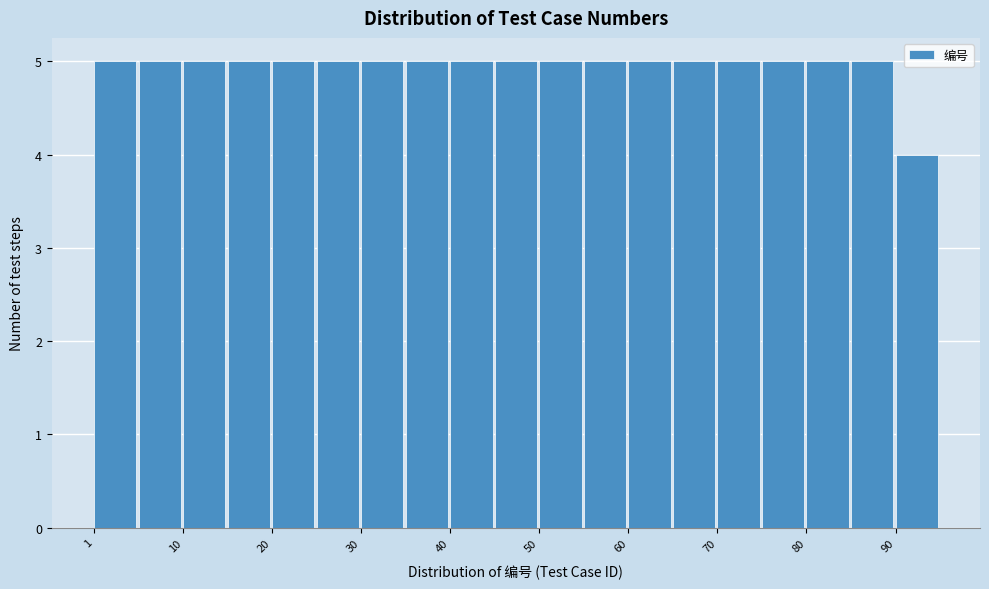

Reading left to right, transcribe this chart: for each bar, give the range it covers on the x-axis and its height. Neither the bar edges nor the heights are printed on the chart, so give them approximately, as read against the axes.

1 to 6: 5
6 to 11: 5
11 to 16: 5
16 to 21: 5
21 to 26: 5
26 to 31: 5
31 to 36: 5
36 to 41: 5
41 to 46: 5
46 to 50: 5
50 to 55: 5
55 to 60: 5
60 to 65: 5
65 to 70: 5
70 to 75: 5
75 to 80: 5
80 to 85: 5
85 to 90: 5
90 to 95: 4